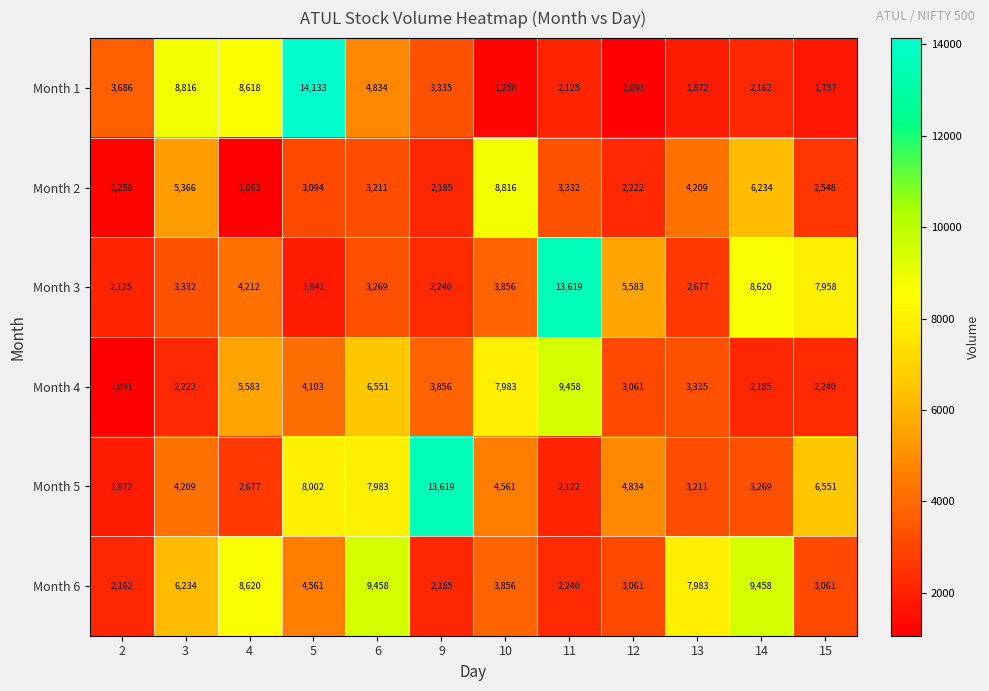

What is the total value across all series at 5?

35734